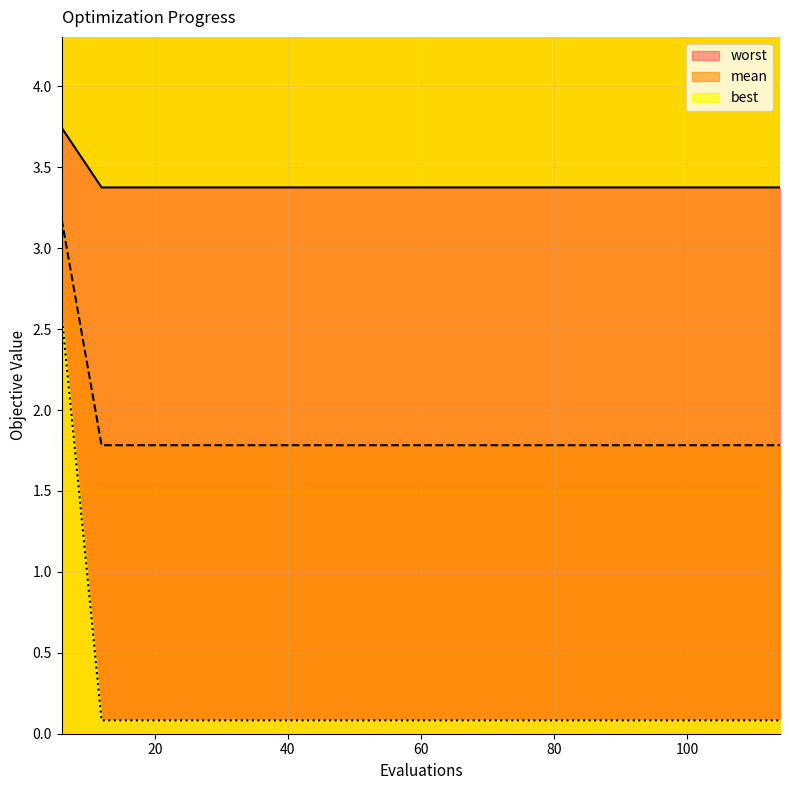

How many lines are shown in the chart?

3